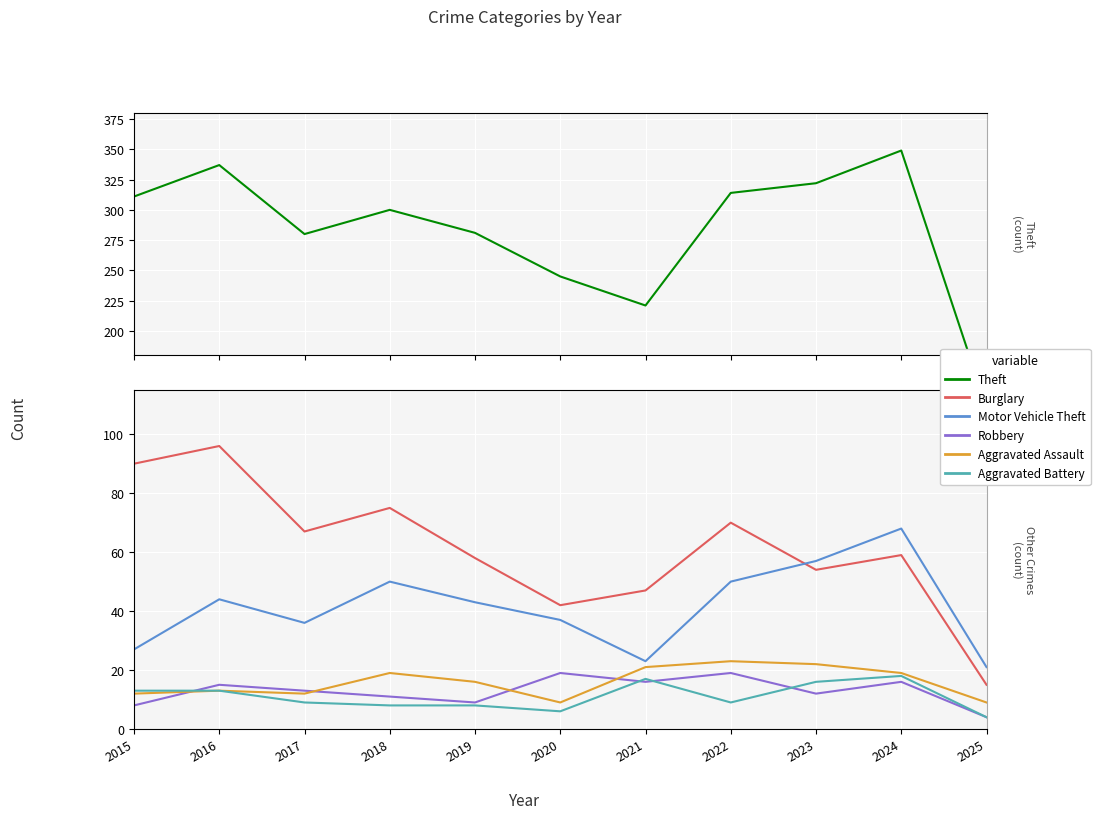

Reading left to right, list all the values displayed in this chart.

Theft: 311	337	280	300	281	245	221	314	322	349	137
Burglary: 90	96	67	75	58	42	47	70	54	59	15
Motor Vehicle Theft: 27	44	36	50	43	37	23	50	57	68	21
Robbery: 8	15	13	11	9	19	16	19	12	16	4
Aggravated Assault: 12	13	12	19	16	9	21	23	22	19	9
Aggravated Battery: 13	13	9	8	8	6	17	9	16	18	4